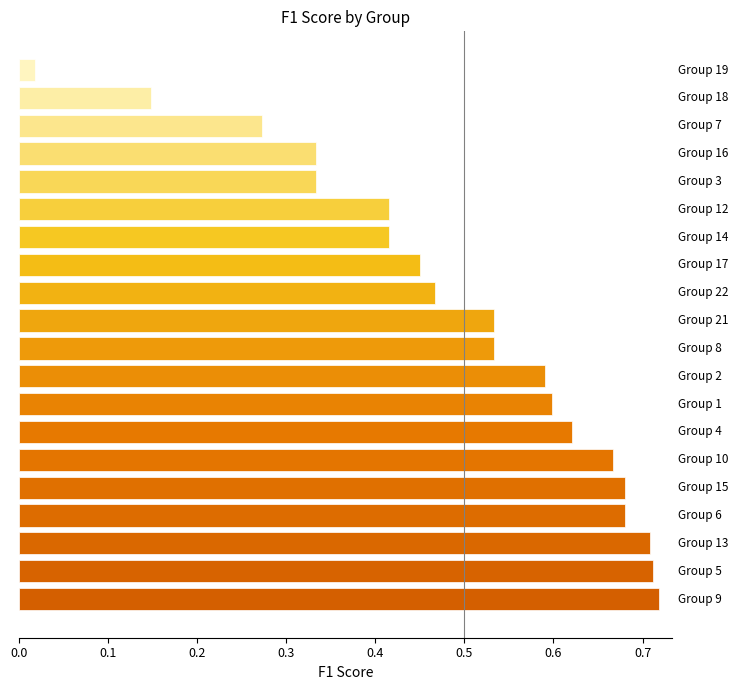

What is the sum of all values?

9.9